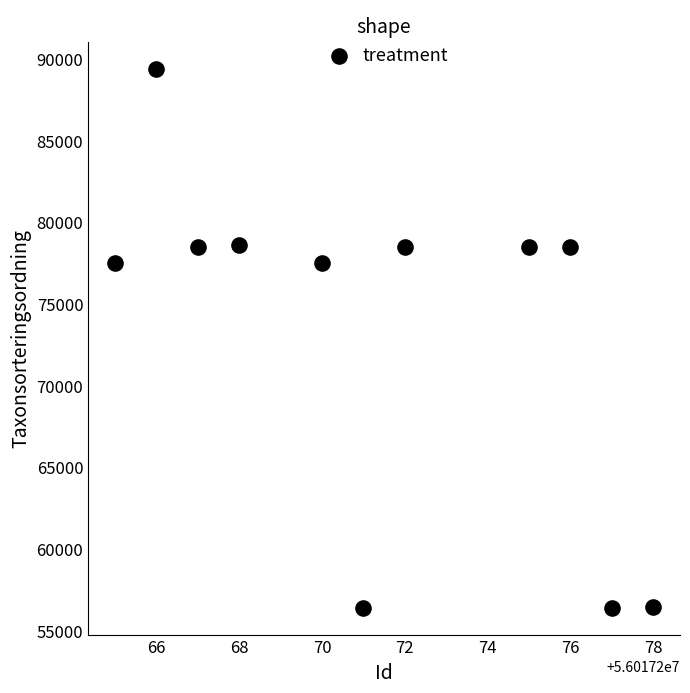

What is the range of Y values (max minus min)?

32997